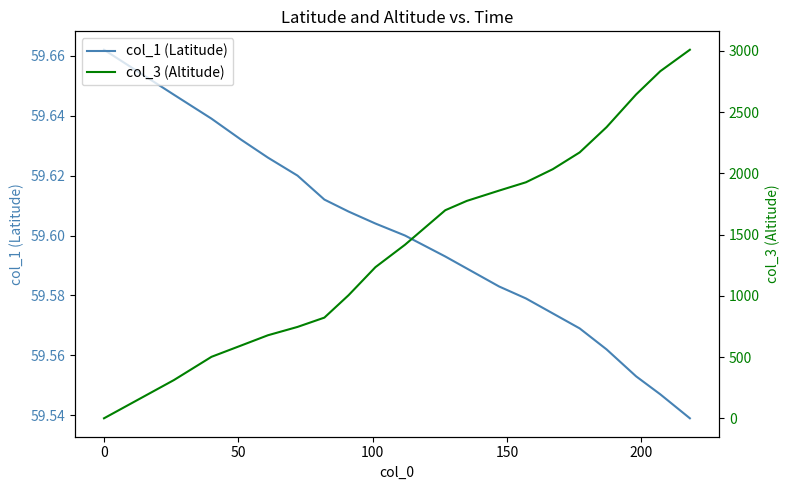

After their last crossing, which series has the higher values: col_3 (Altitude) or col_1 (Latitude)?

col_3 (Altitude)